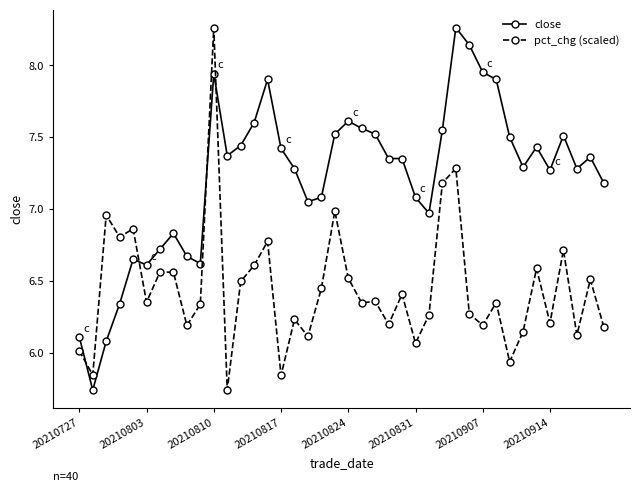

Rank the series by their average value, from highest to lowest.

close, pct_chg (scaled)